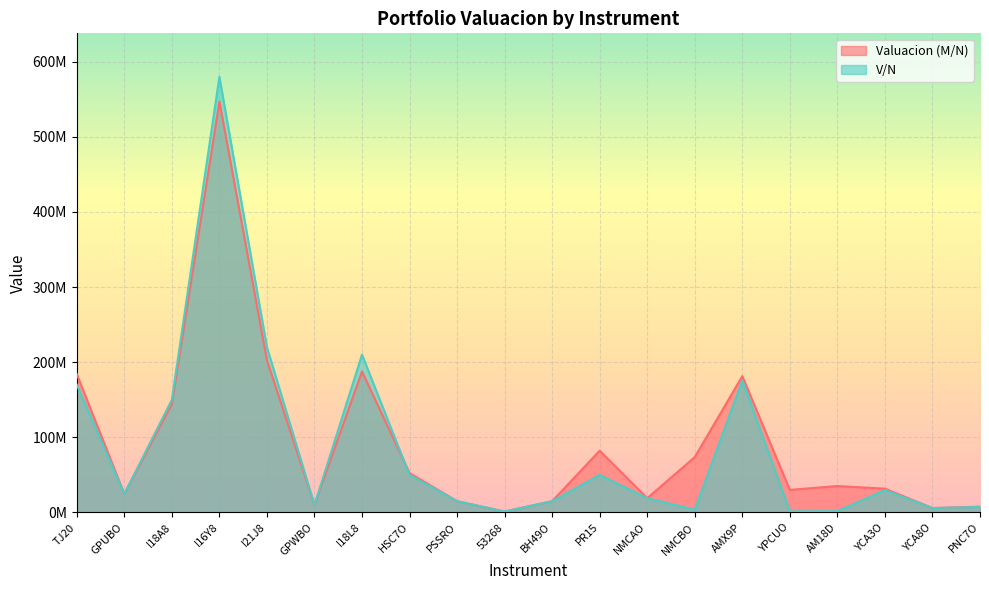

At which category does Valuacion (M/N) reach its first local peak?

I16Y8